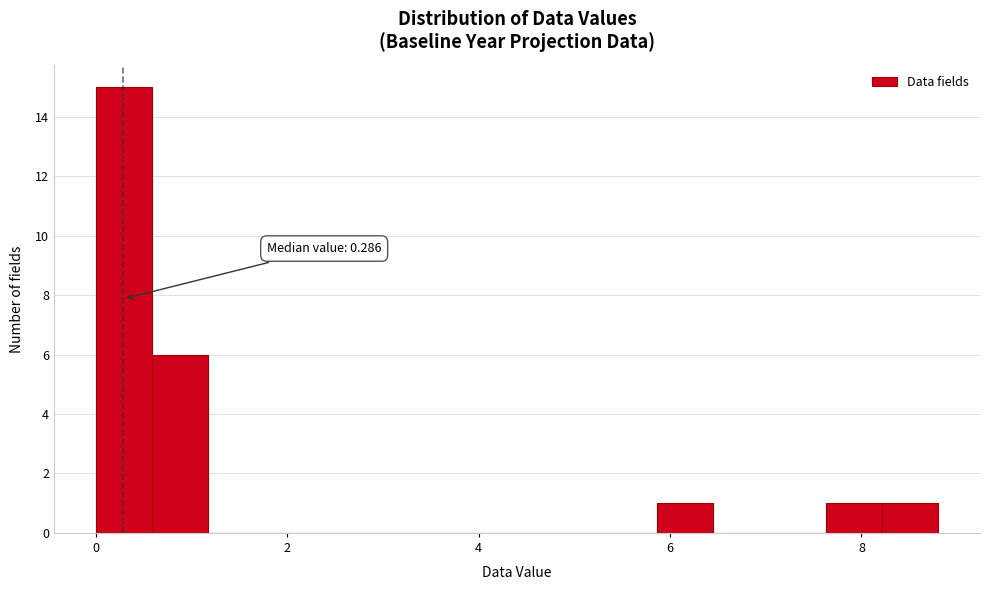

Around what value on the x-axis is the tallest bar? Give the approximate position of its centre, as read against the axis.

0.2